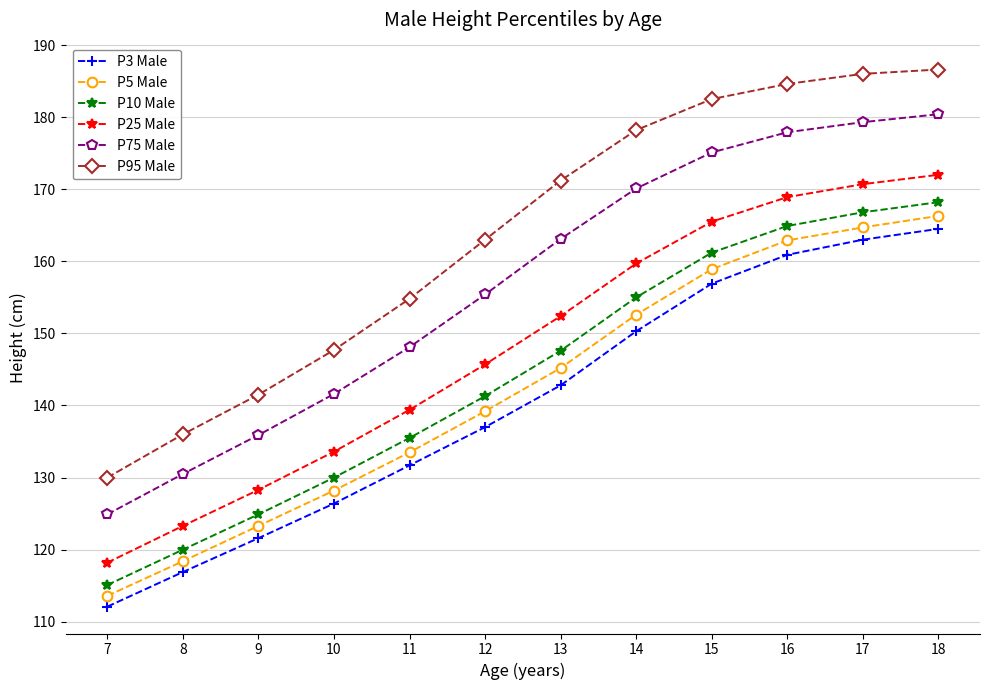

What is the minimum value shown in the chart?

112.1